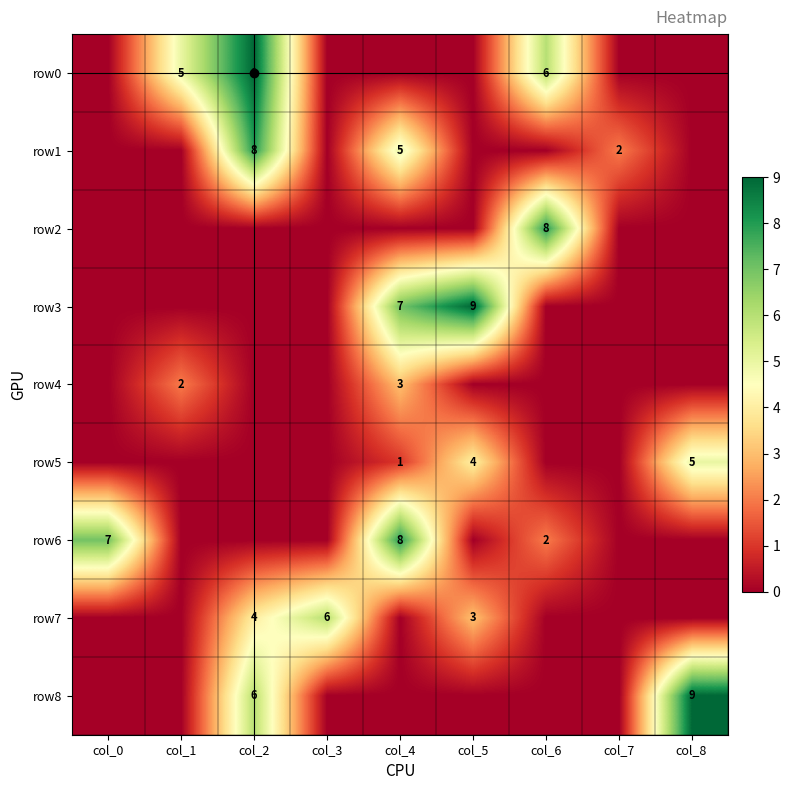

True or false: row3 has a value of 3 at col_4.

False